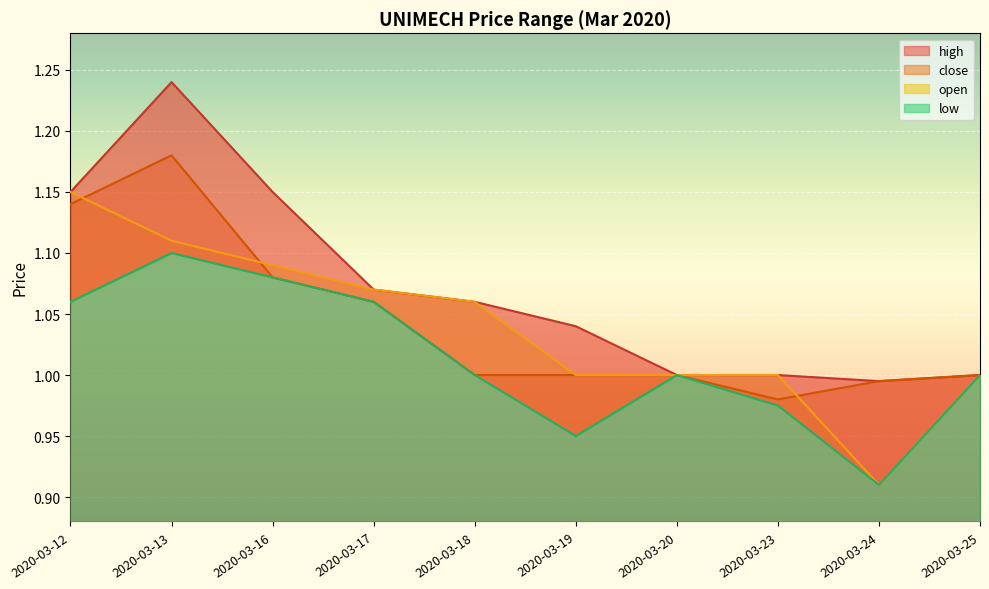

List the labels in order of close value, smallest first.

2020-03-23, 2020-03-24, 2020-03-18, 2020-03-19, 2020-03-20, 2020-03-25, 2020-03-17, 2020-03-16, 2020-03-12, 2020-03-13